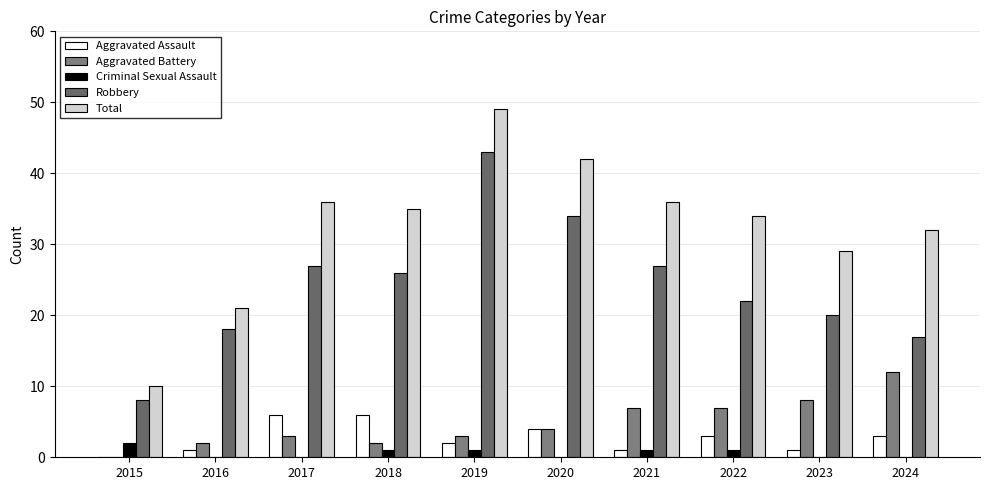

How many positive values does the Aggravated Battery series have?

9